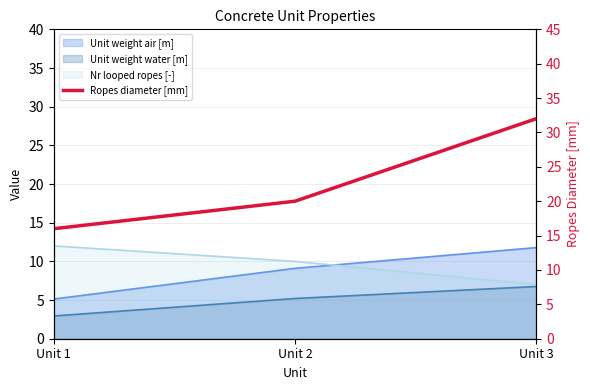

How many data points are above 20?

1